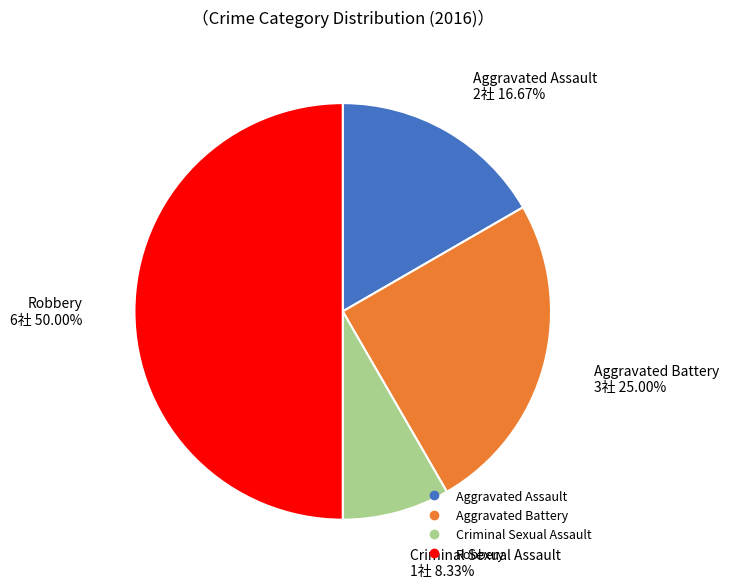

To the nearest percent, what percentage of the pie is Aggravated Battery?

25%